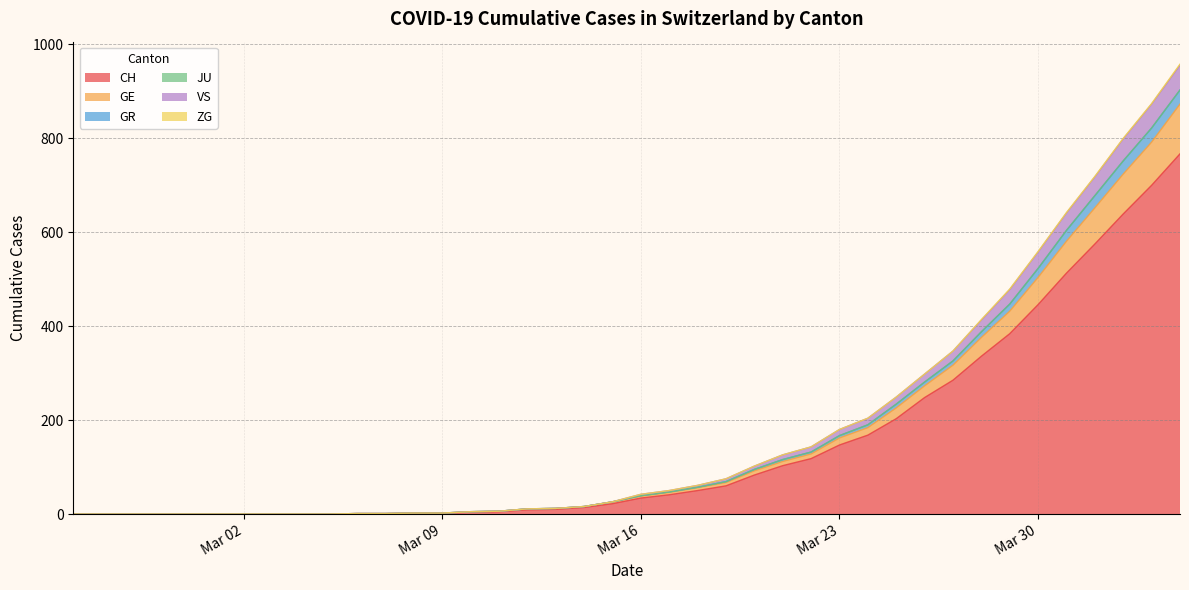

What is the maximum value for CH?

767